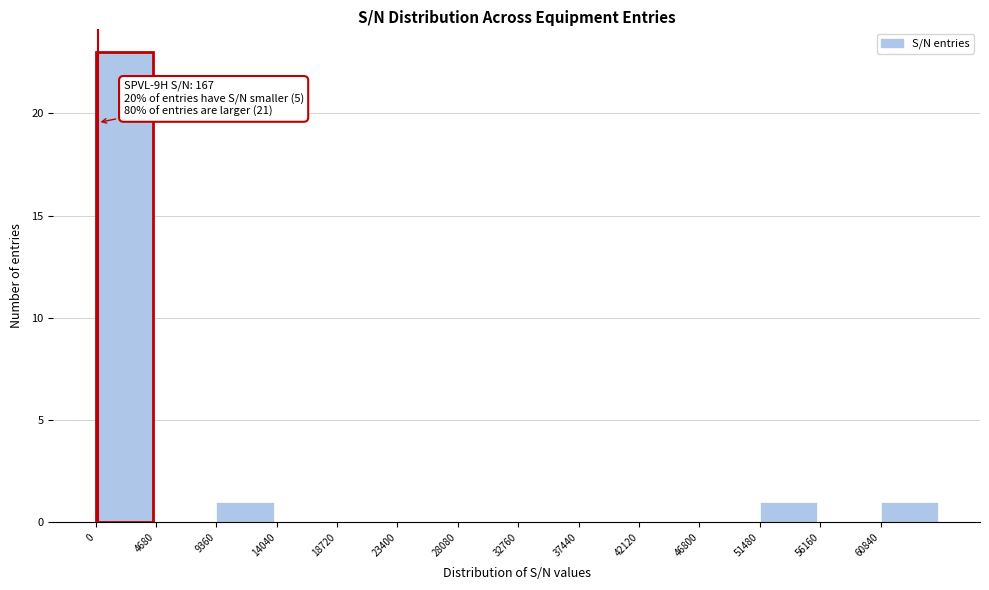

Over which range of the x-axis is the bar tallest?

0 to 4500